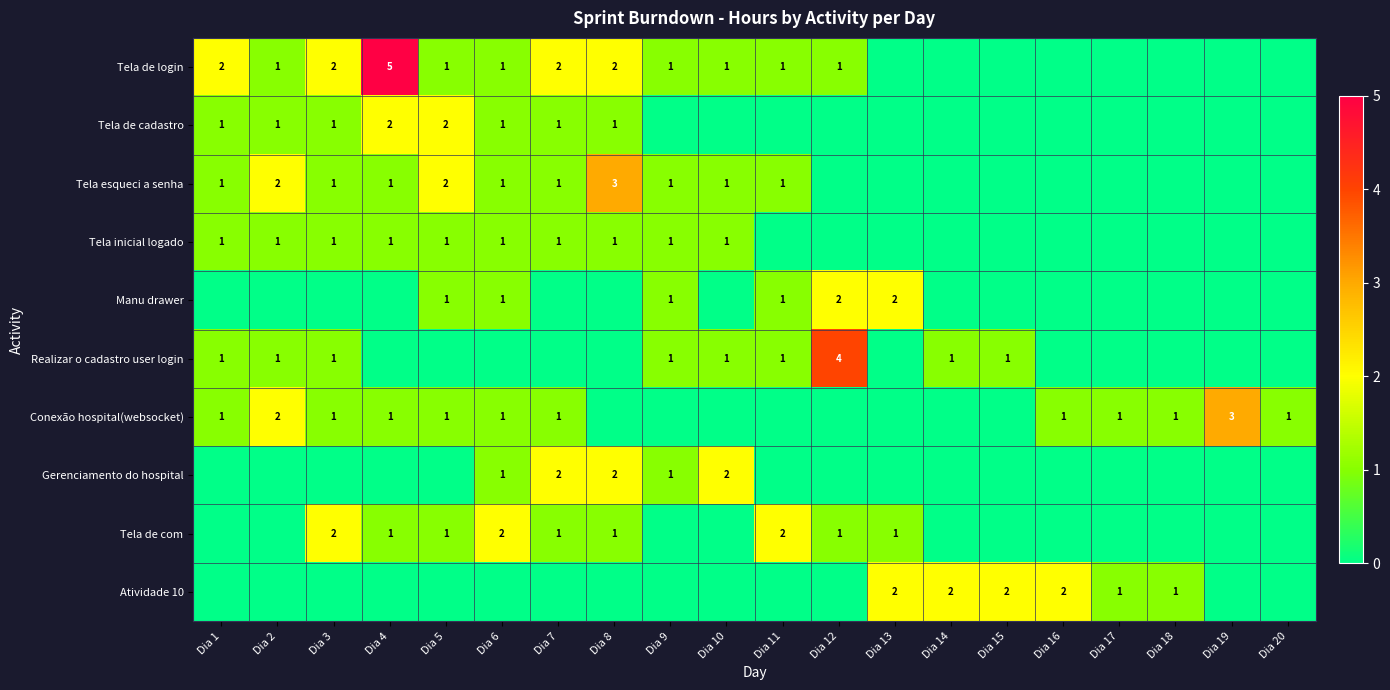

How many data points does each series have?

20